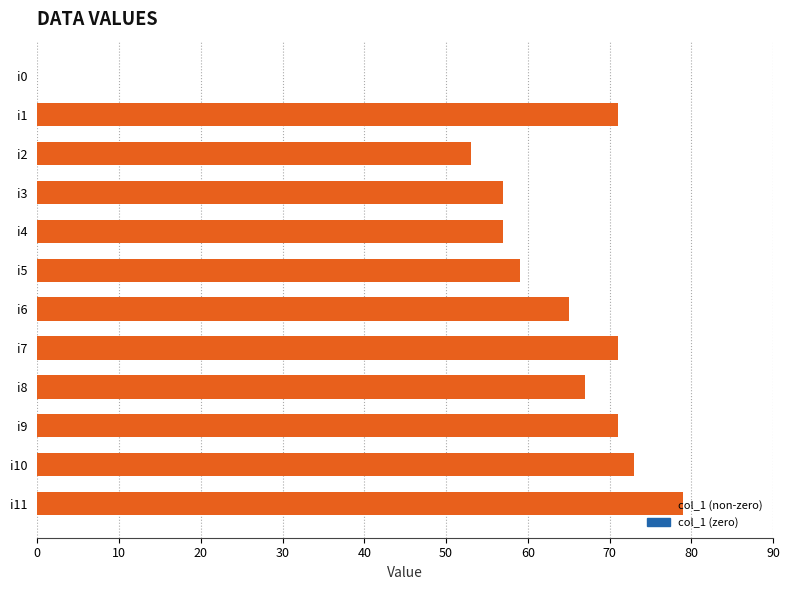

The chart shows a value of 99 at i7. True or false?

False